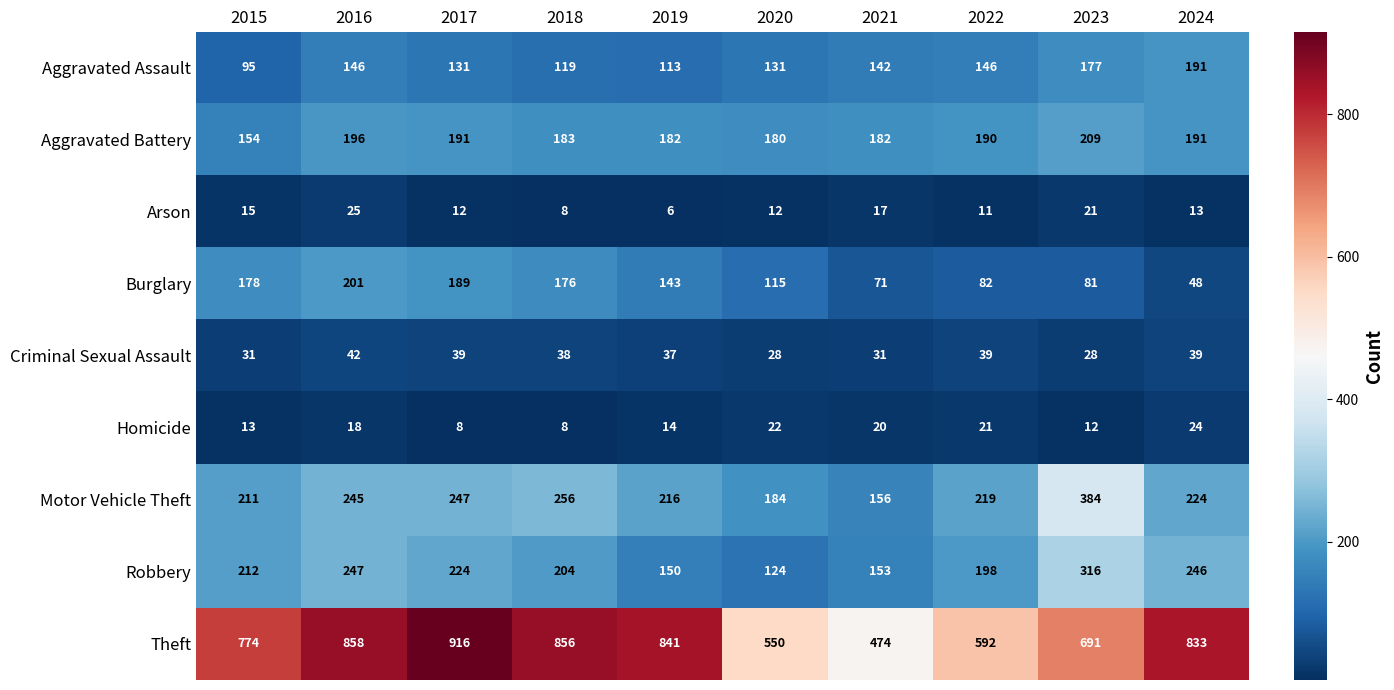

What is the difference between the maximum and minimum values in the Homicide series?

16